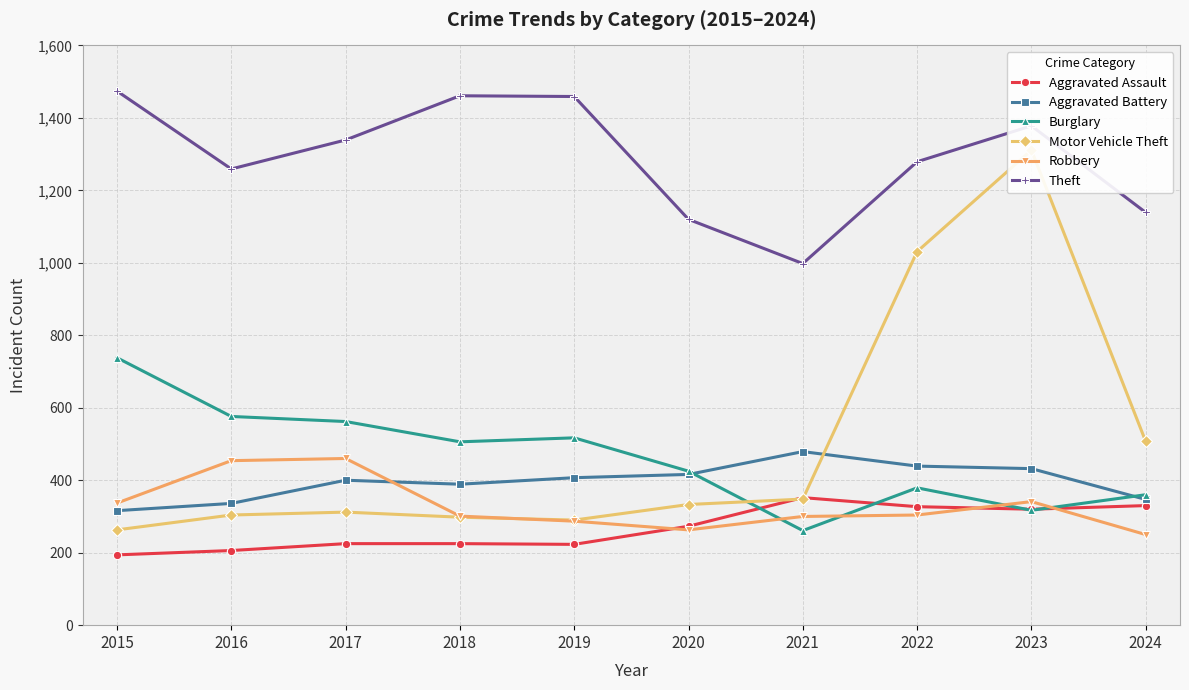

True or false: Burglary has more than 1 interior local peaks.

True